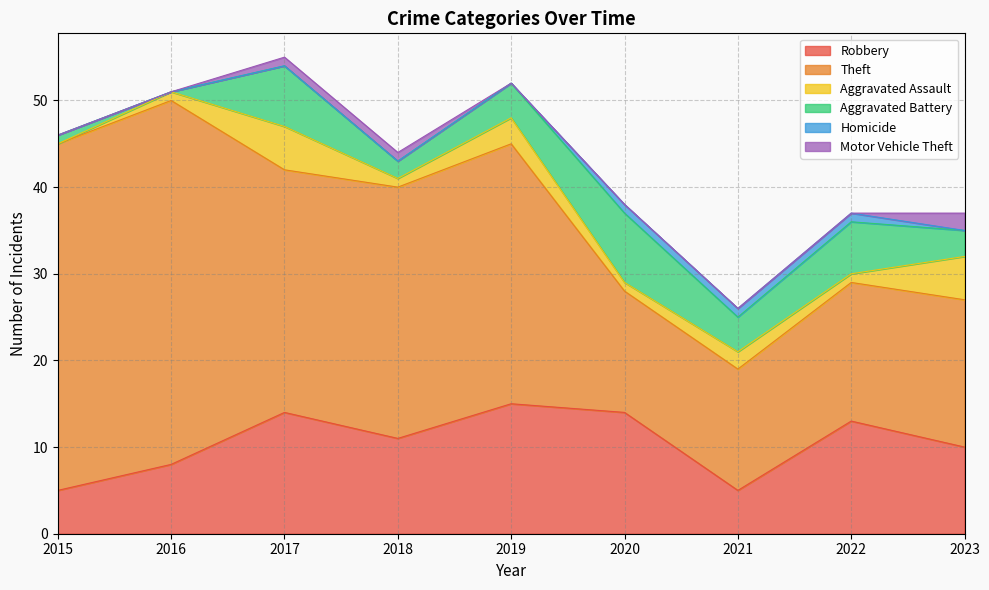

Which series has the widest spread of values?

Theft